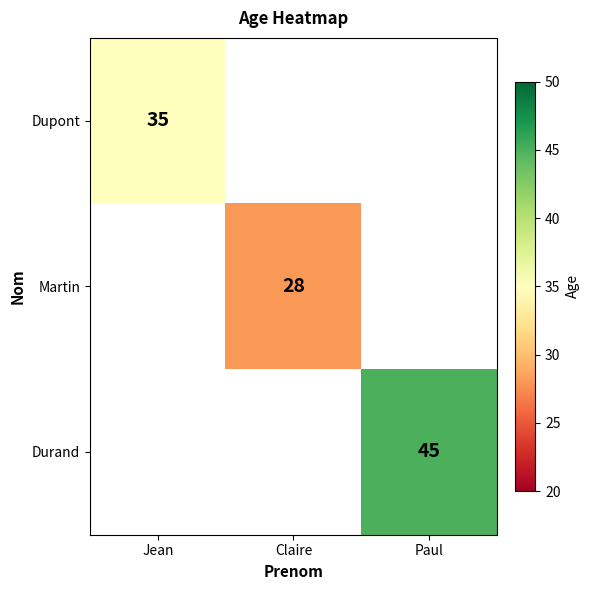

Count the number of data series in this chart.

3